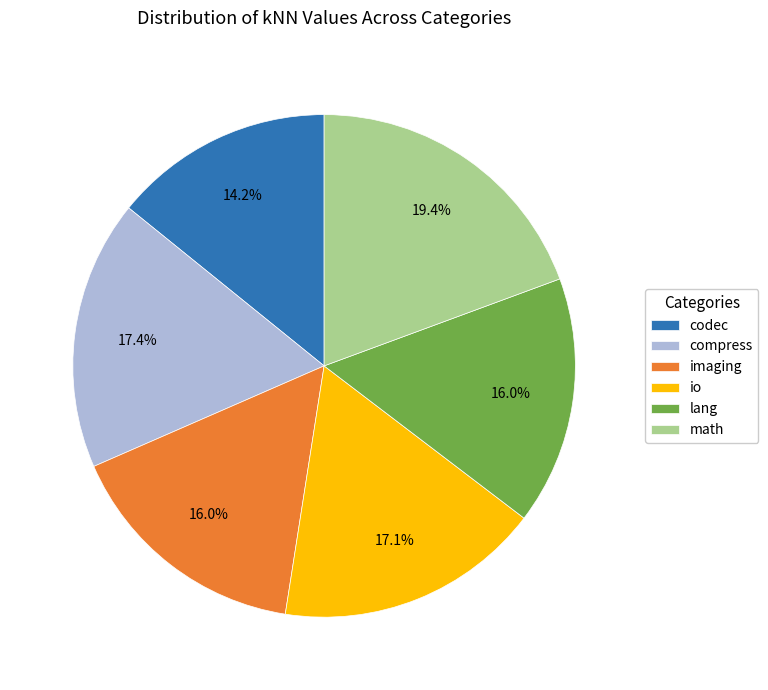

How many segments does this pie chart have?

6